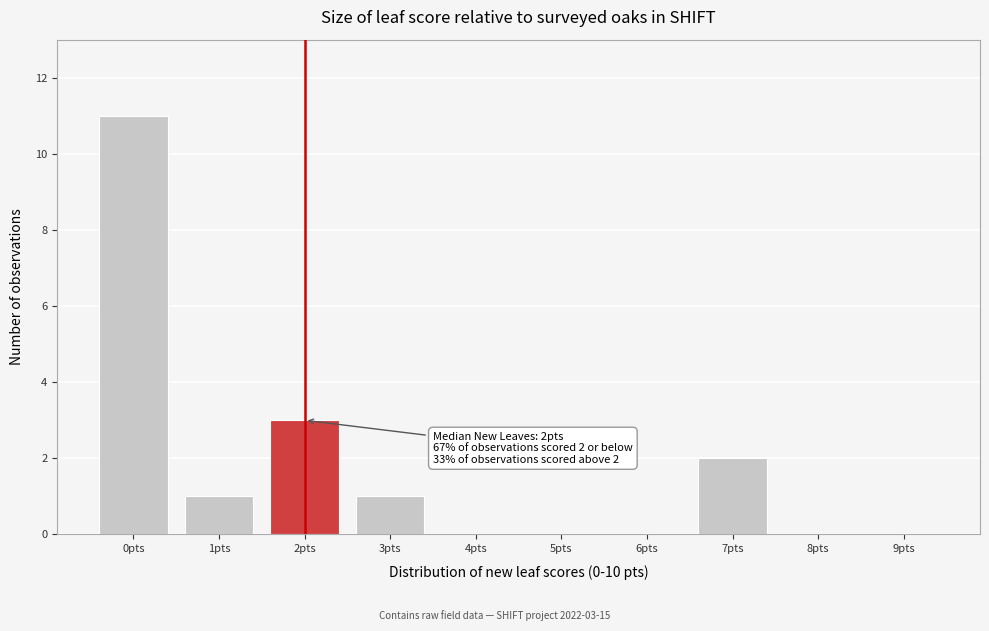

Reading left to right, extract all data points from this chart.

0pts=11	1pts=1	2pts=3	3pts=1	4pts=0	5pts=0	6pts=0	7pts=2	8pts=0	9pts=0